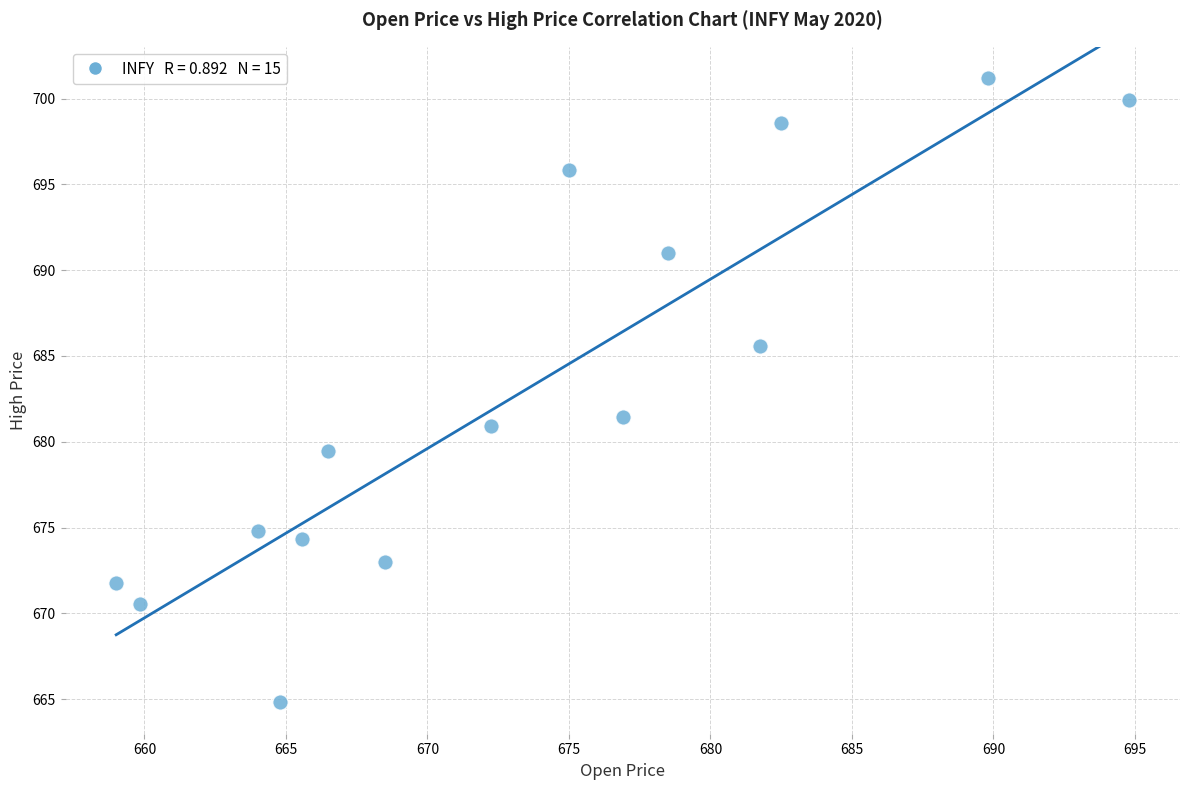

What is the range of X values (max minus min)?

35.8